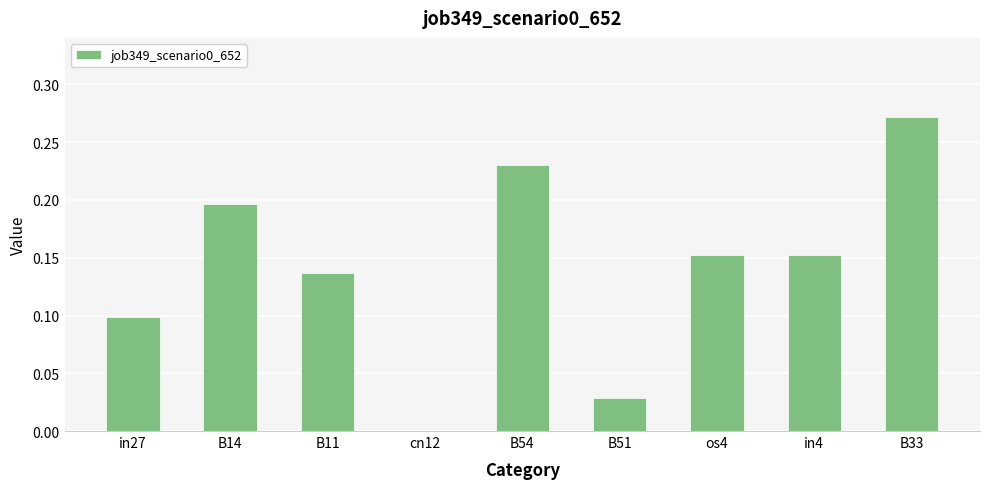

At which category does the chart reach its peak across all series?

B33